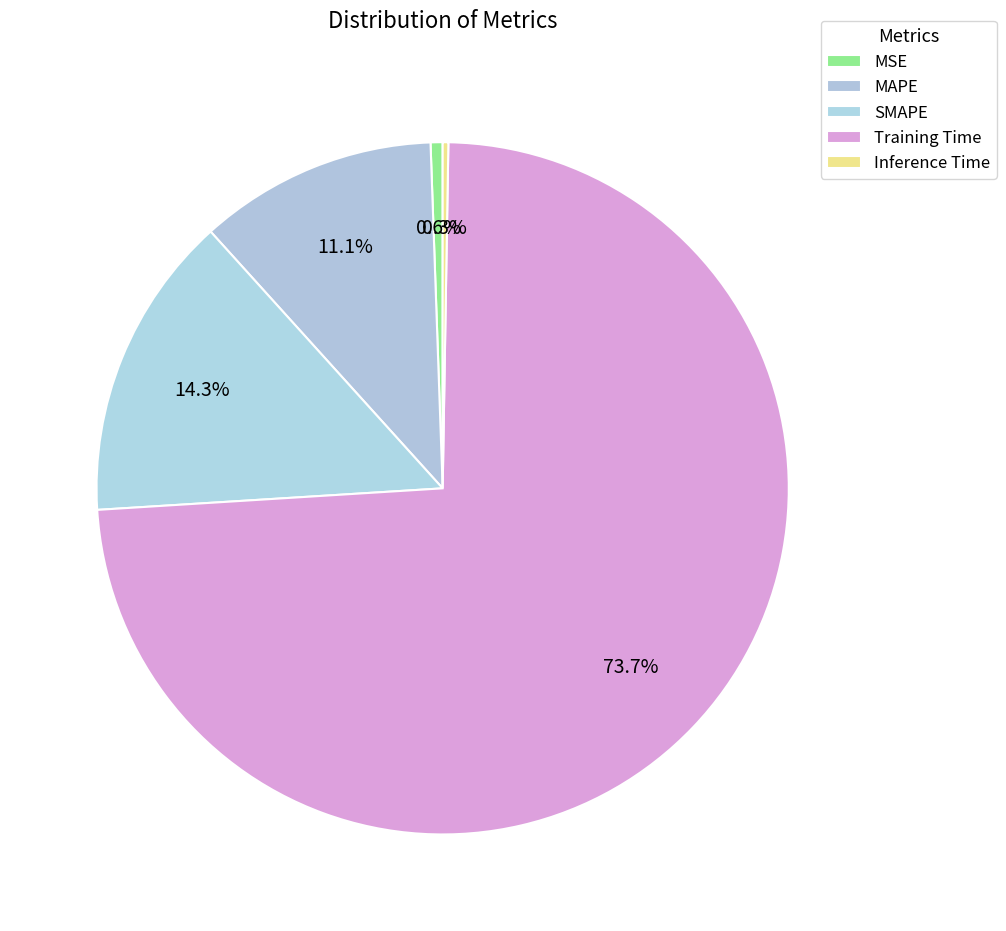

Is it true that MAPE is 1% of the pie?

False